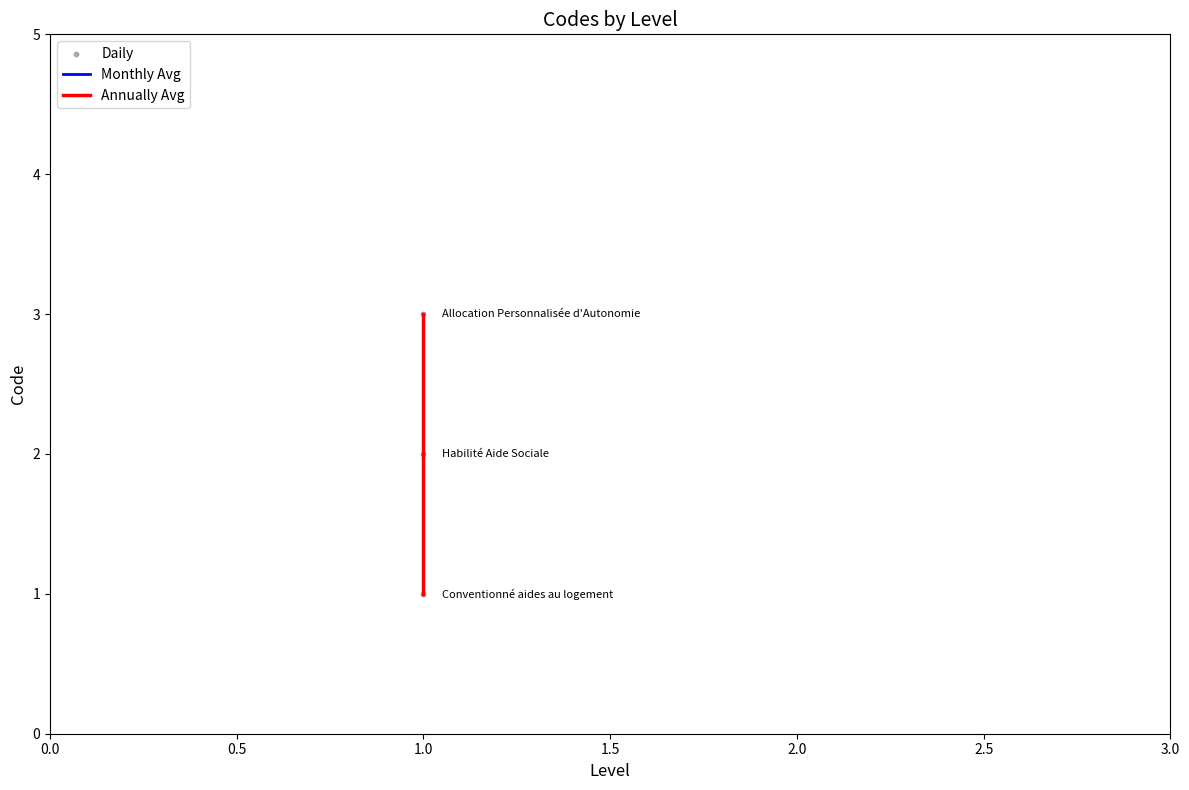

Which series reaches the maximum Y coordinate?

Monthly Avg